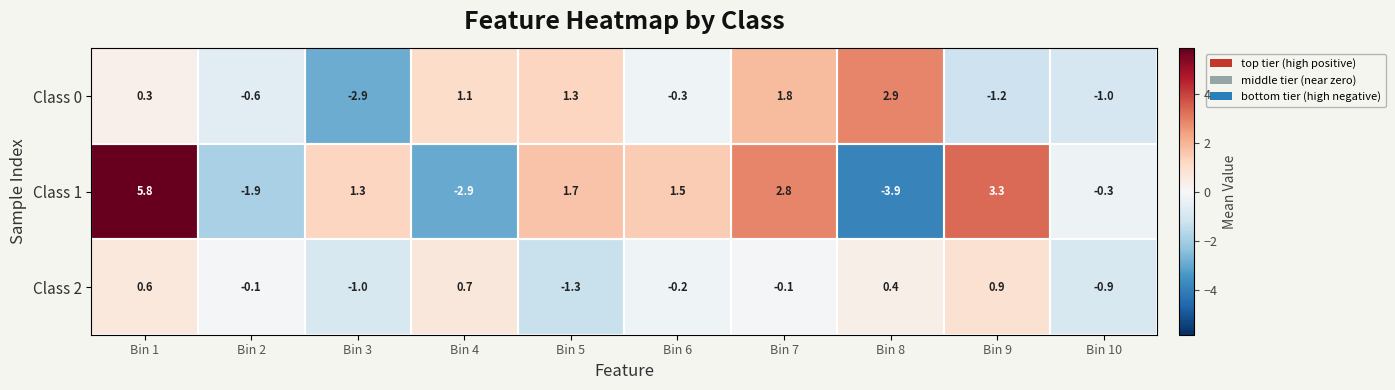

The value of Class 2 at Bin 3 is -0.3. True or false?

False